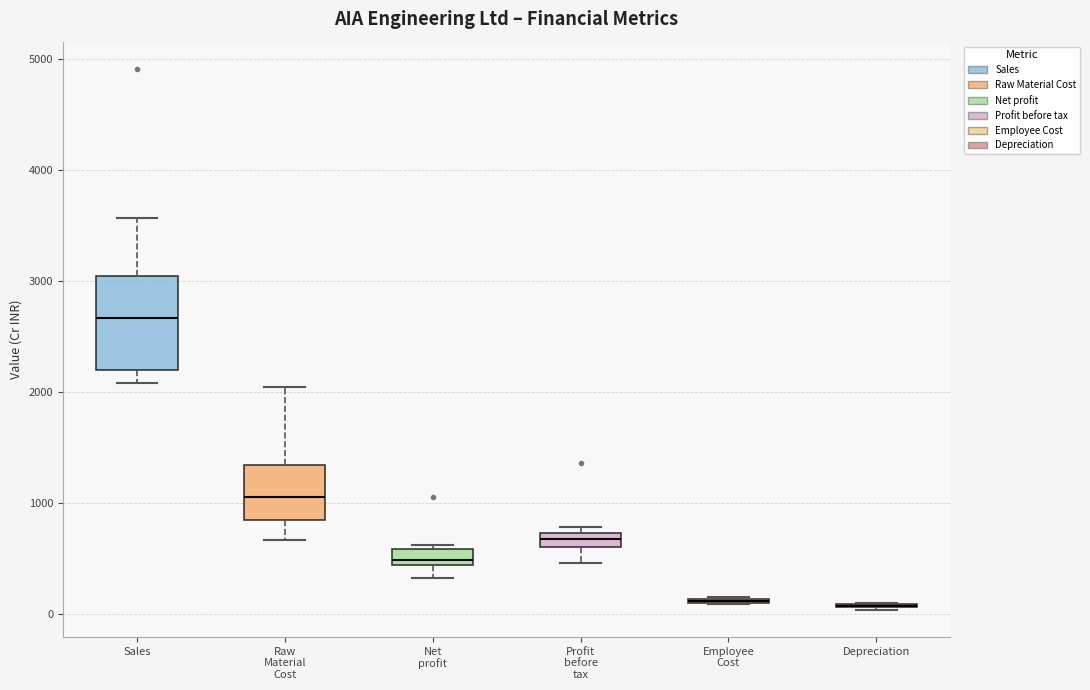

Where does the median line of the box for Net profit sit on the y-axis? The values are not printed on the chart, so give them approximately, as read against the axis.

500